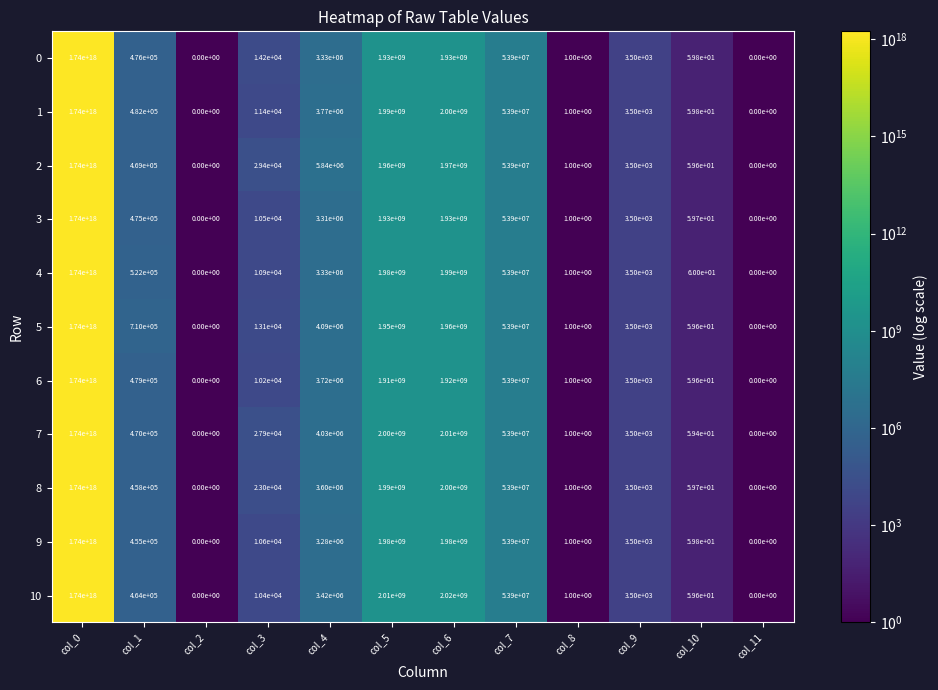

The 1 series shows 1740000000000000000.0 at col_0. True or false?

True